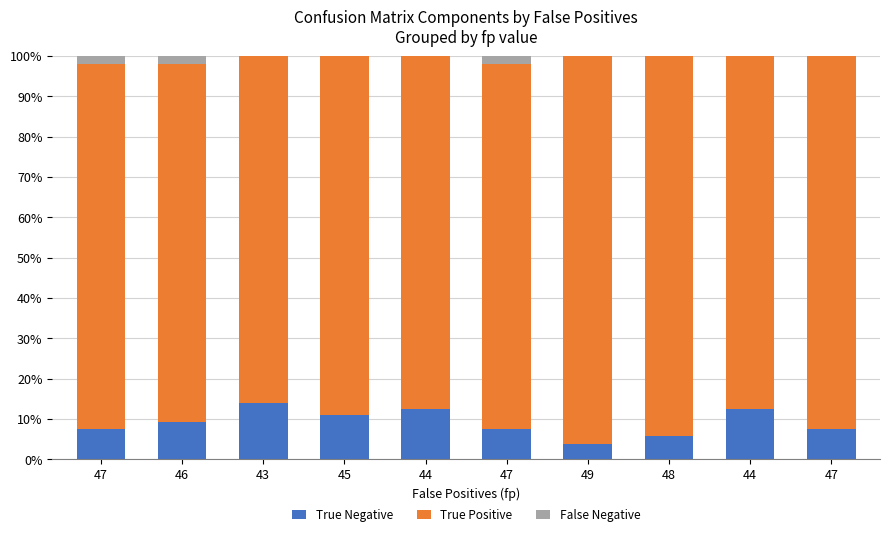

Does the chart contain stacked bars?

Yes